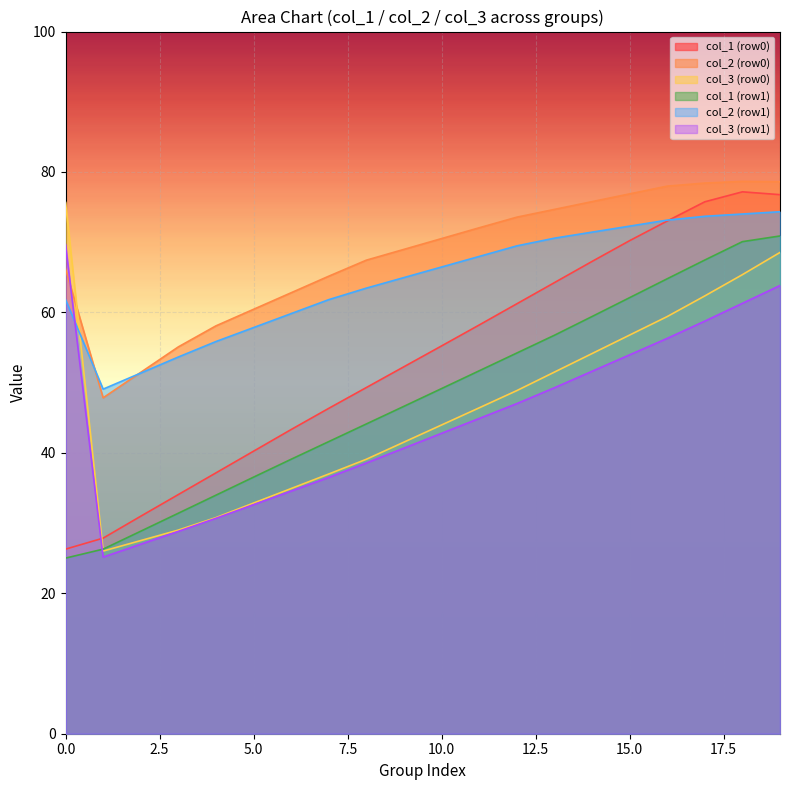

What is the smallest value displayed?

25.0